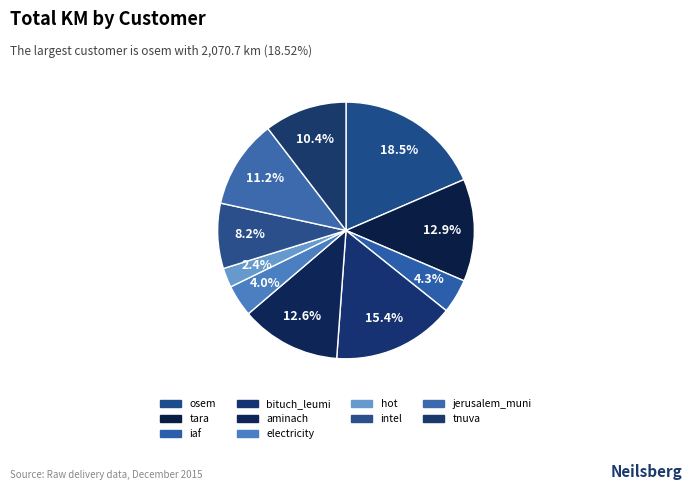

Rank the categories by value from highest to lowest.

osem, bituch_leumi, tara, tnuva, aminach, iaf, intel, electricity, jerusalem_muni, hot